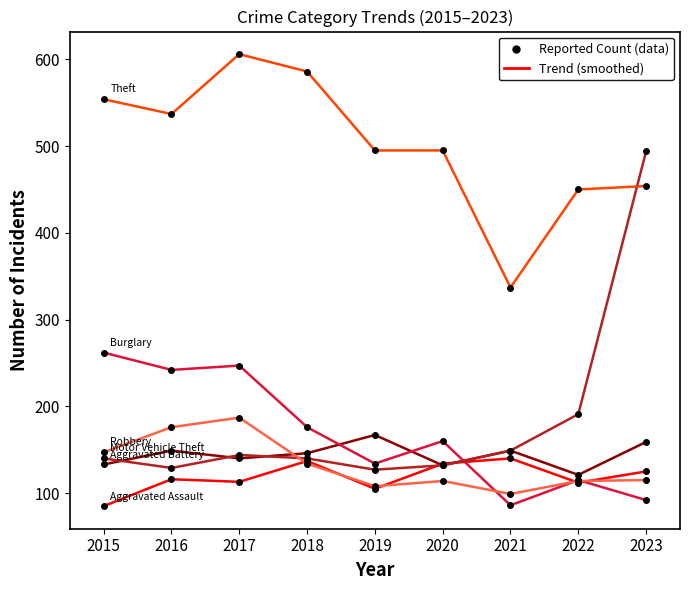

Which series has the largest total across all categories?

Theft